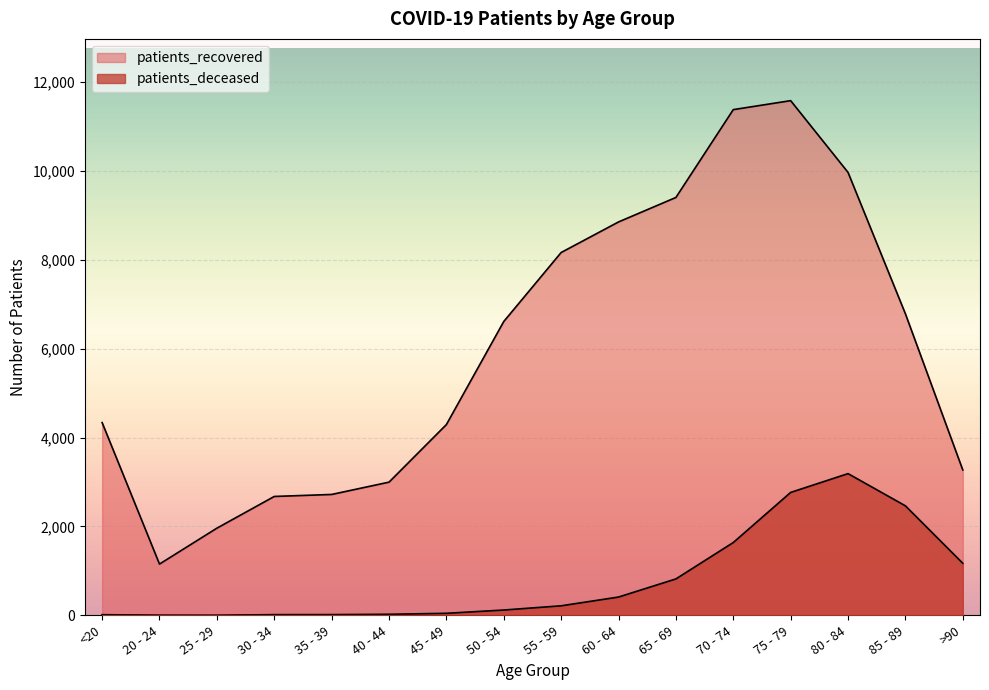

Reading left to right, transcribe all the data shown in this chart.

patients_recovered: <20=4339	20 - 24=1154	25 - 29=1962	30 - 34=2676	35 - 39=2721	40 - 44=2998	45 - 49=4294	50 - 54=6614	55 - 59=8167	60 - 64=8855	65 - 69=9406	70 - 74=11383	75 - 79=11585	80 - 84=9970	85 - 89=6787	>90=3272
patients_deceased: <20=15	20 - 24=4	25 - 29=3	30 - 34=16	35 - 39=17	40 - 44=24	45 - 49=46	50 - 54=120	55 - 59=215	60 - 64=412	65 - 69=820	70 - 74=1639	75 - 79=2767	80 - 84=3190	85 - 89=2465	>90=1172